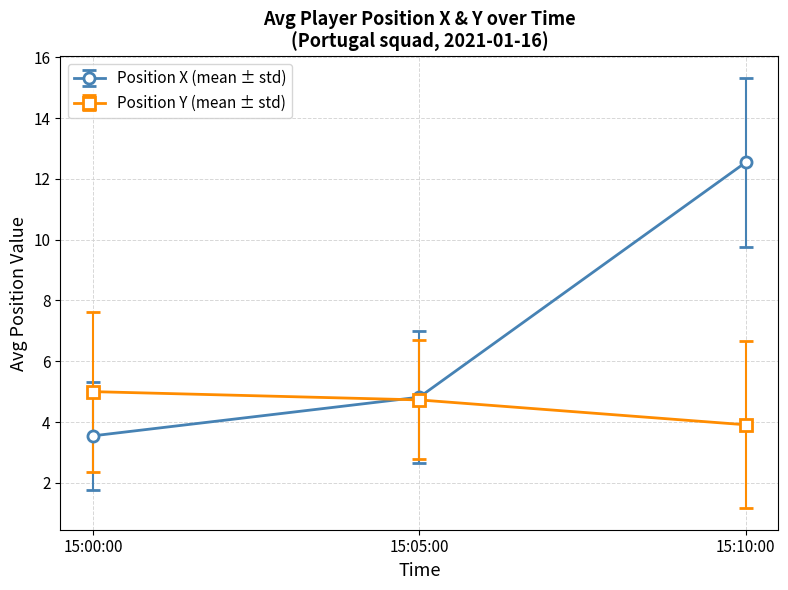

Which category has the highest value in the Position X (mean ± std) series?

15:10:00